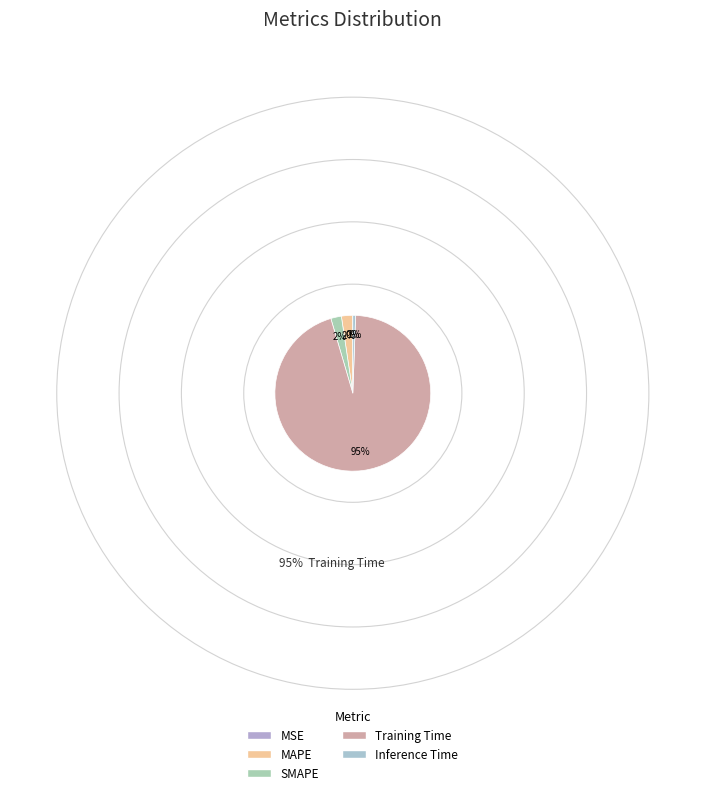

Which category has the smallest portion of the pie?

MSE